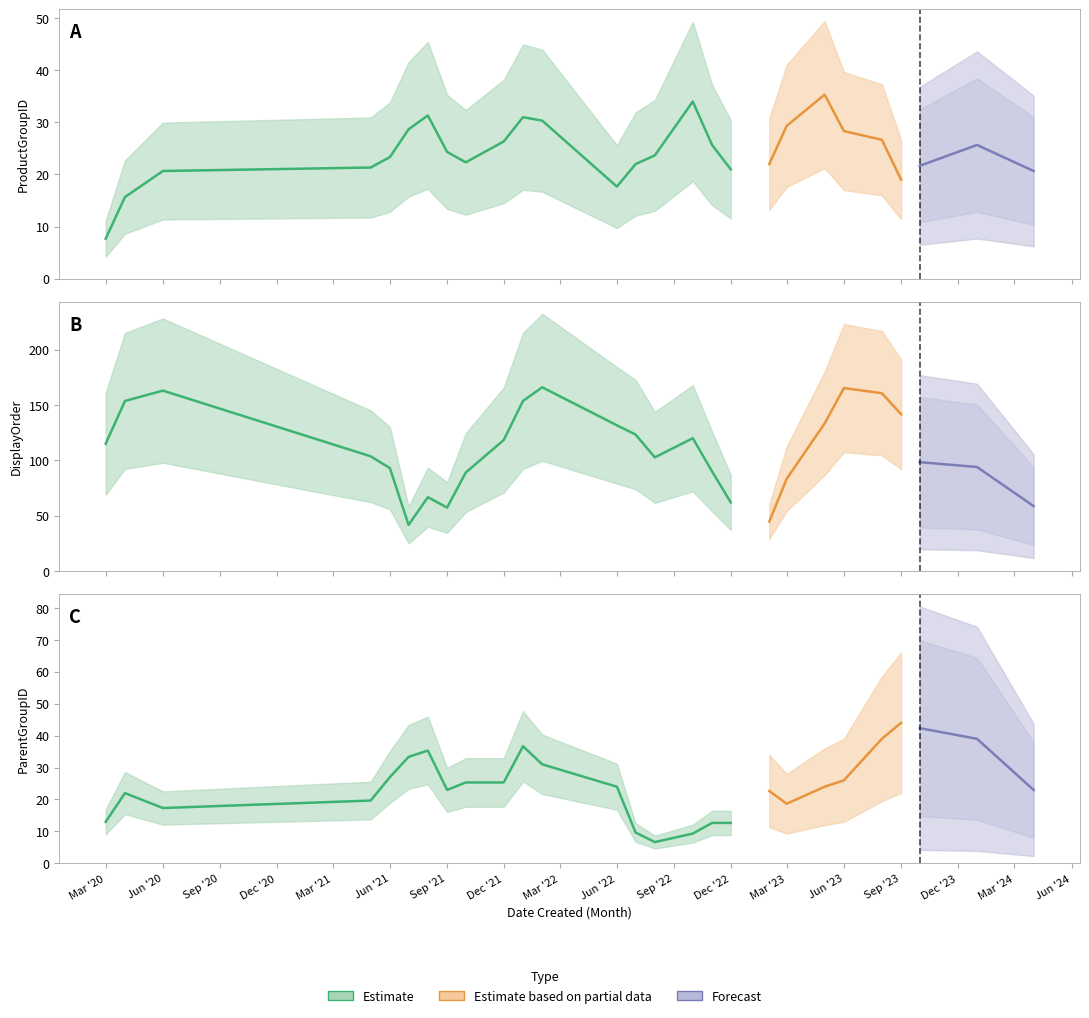

Is the value of ParentGroupID at 2023-03 greater than the value of ProductGroupID at 2022-01?

No